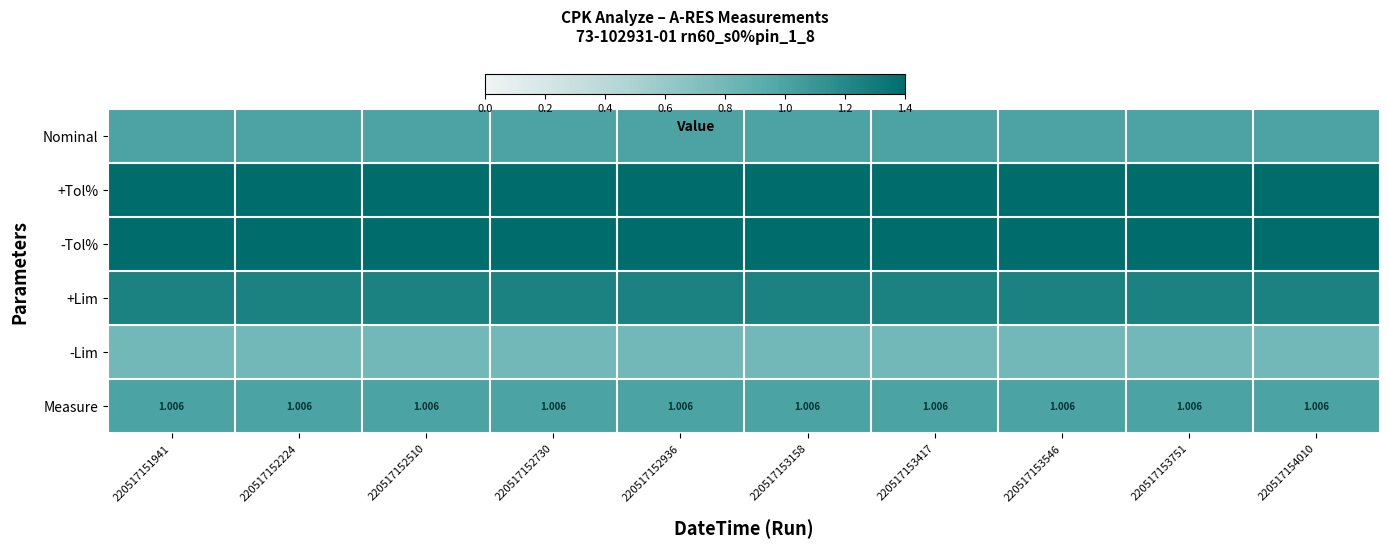

Which series has the largest range (max minus min)?

Nominal